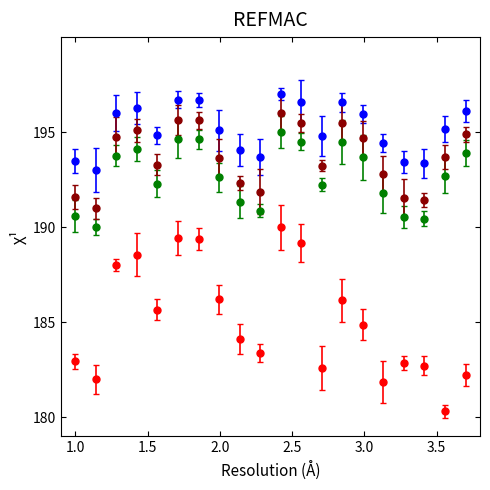

What is the maximum value shown in the chart?

197.0